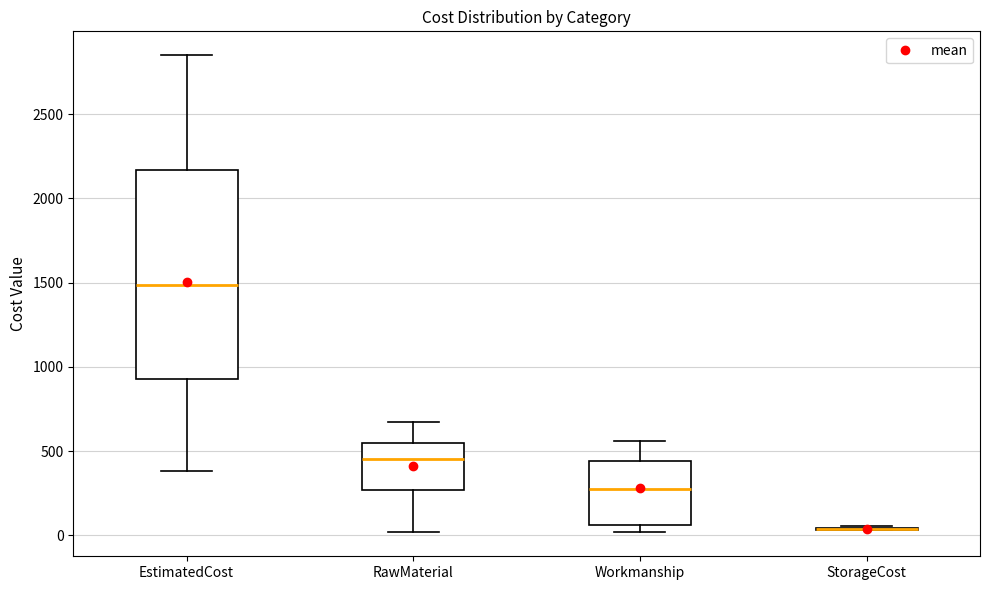

Which box is the tallest, from its lower edge to its upper edge?

EstimatedCost